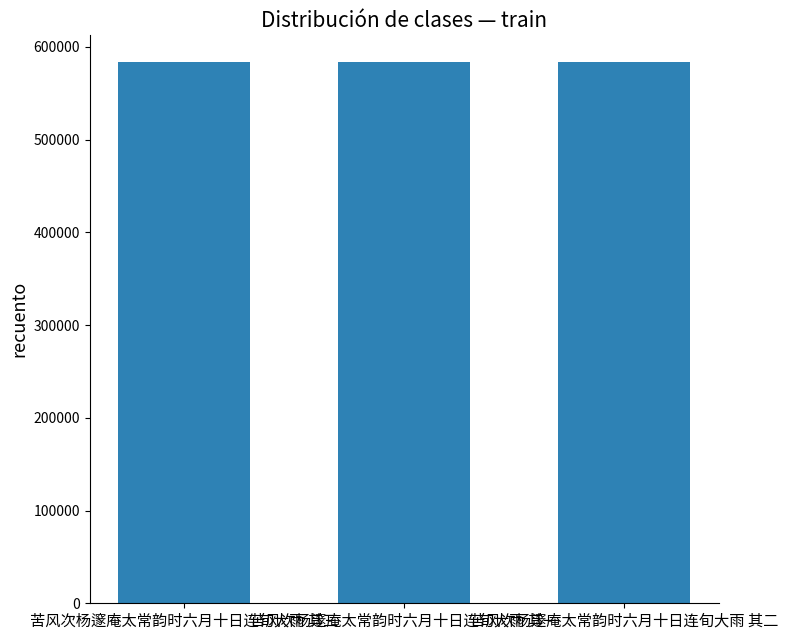

What is the approximate value at 苦风次杨邃庵太常韵时六月十日连旬大雨 其三?

583318